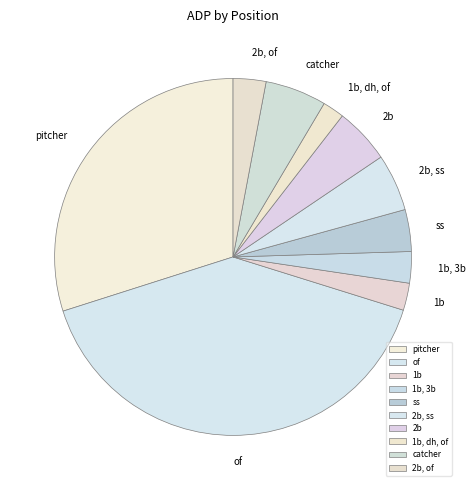

Is there a majority slice in this chart?

No